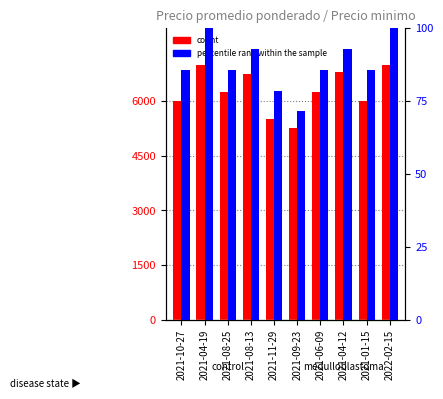

What is the lowest value of the Precio minimo (percentile) series?

71.4